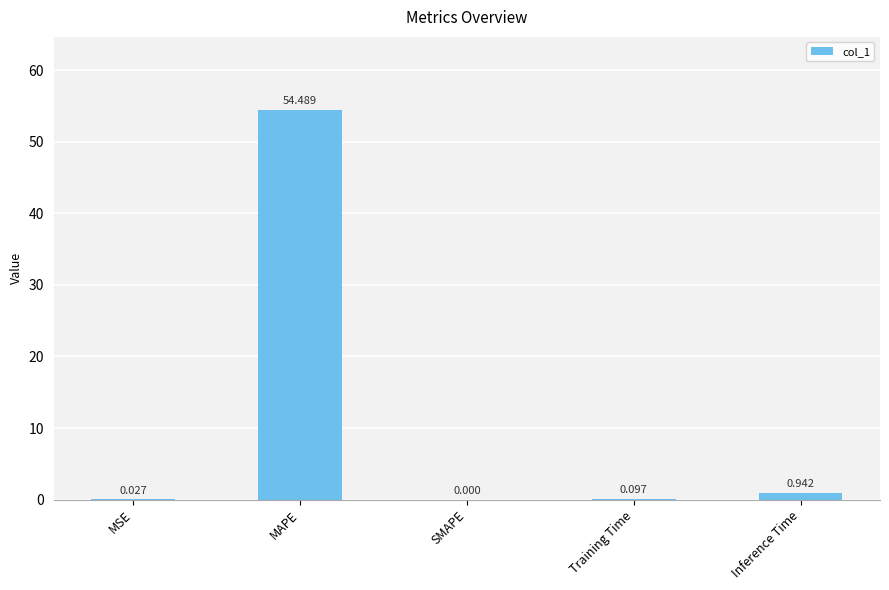

How many series are shown in this chart?

1